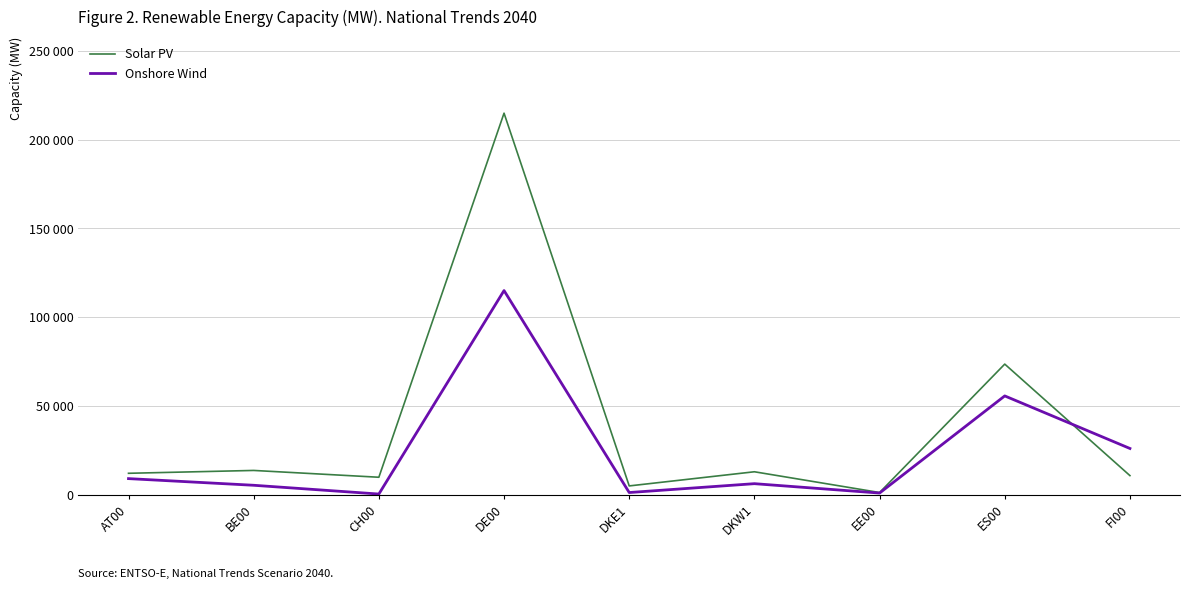

What are all the series names shown in the legend?

Solar PV, Onshore Wind